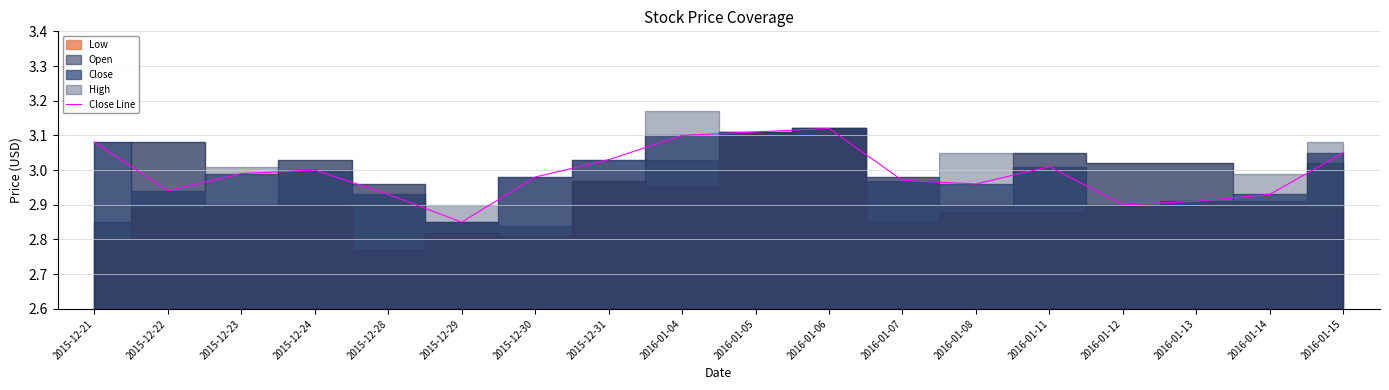

What position from the left is 2015-12-24?

4